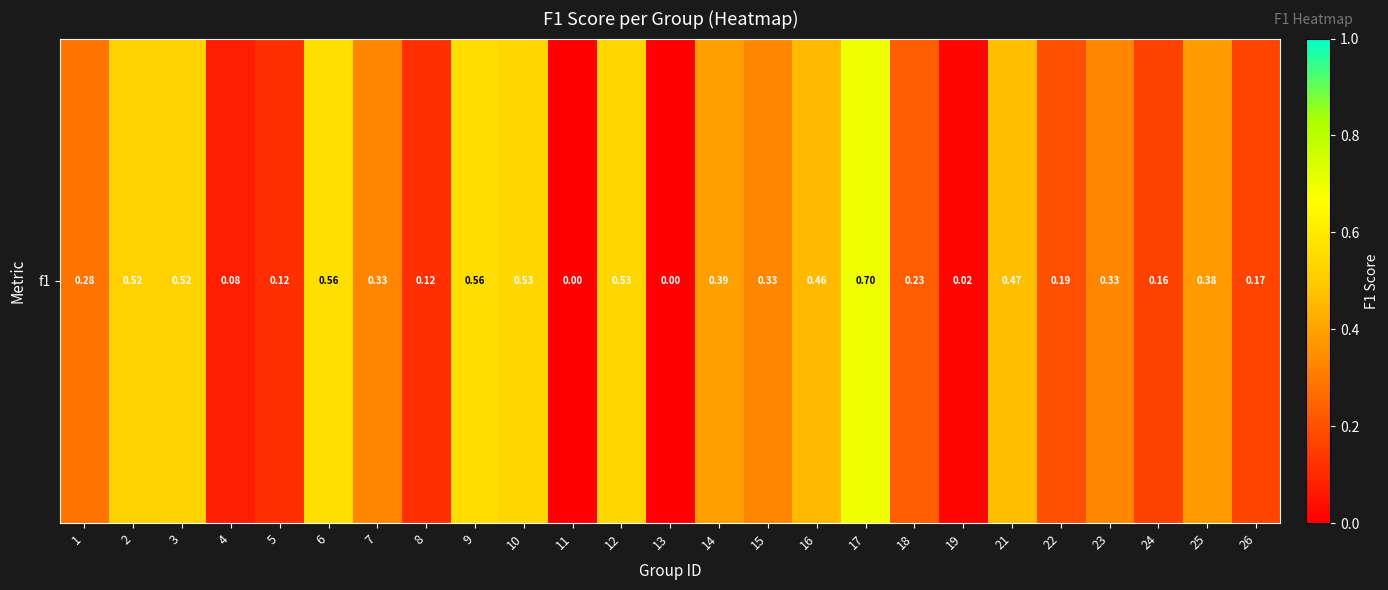

Which category has the lowest value across all series?

11